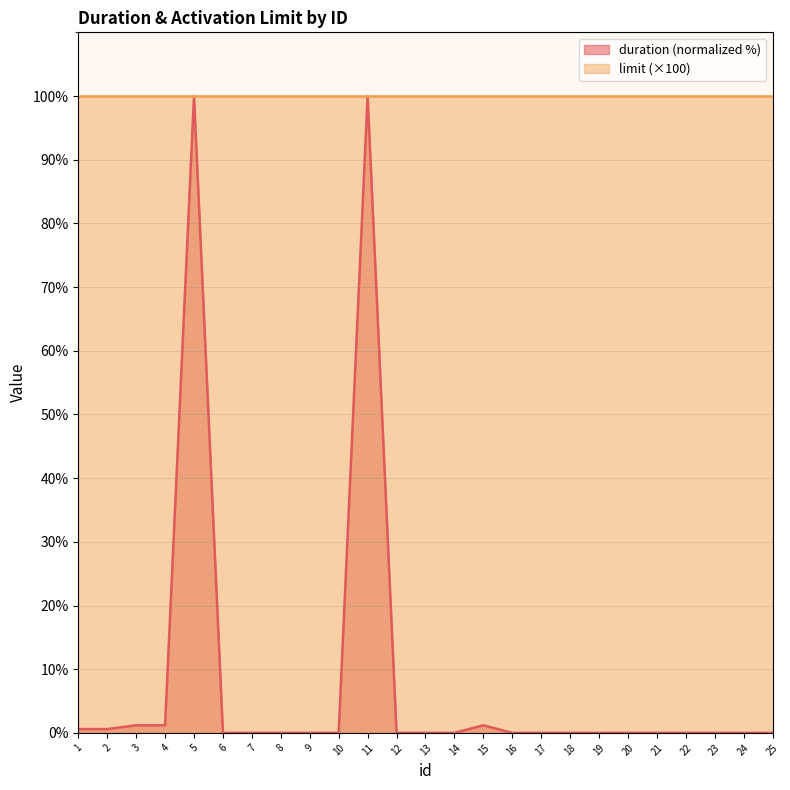

List the labels in order of value, largest first.

5, 11, 3, 4, 15, 1, 2, 6, 7, 8, 9, 10, 12, 13, 14, 16, 17, 18, 19, 20, 21, 22, 23, 24, 25